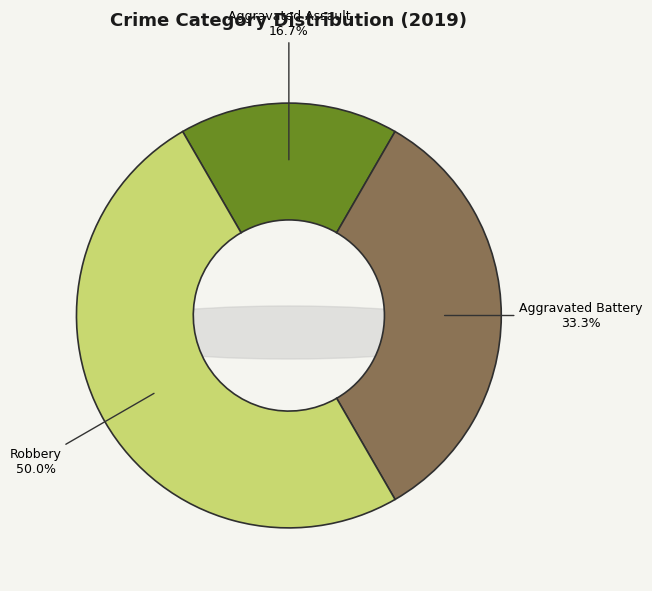

To the nearest percent, what is the average slice percentage?

33%